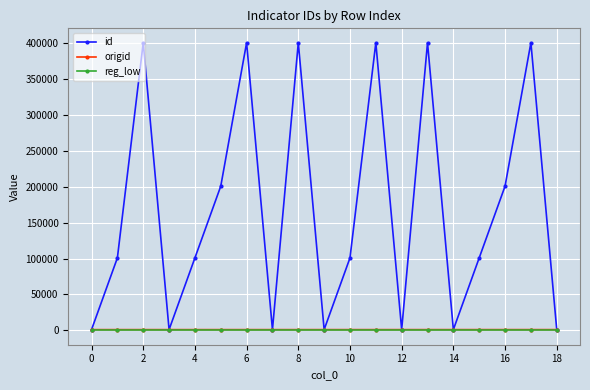

What is the average value of the origid series?

1009